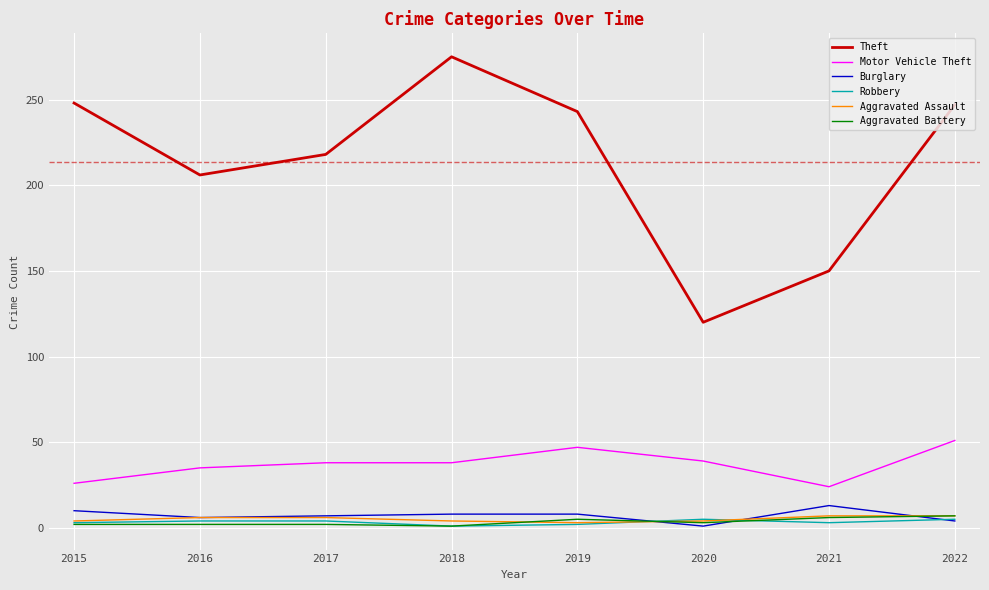

Is the value of Robbery at 2021 greater than the value of Motor Vehicle Theft at 2022?

No